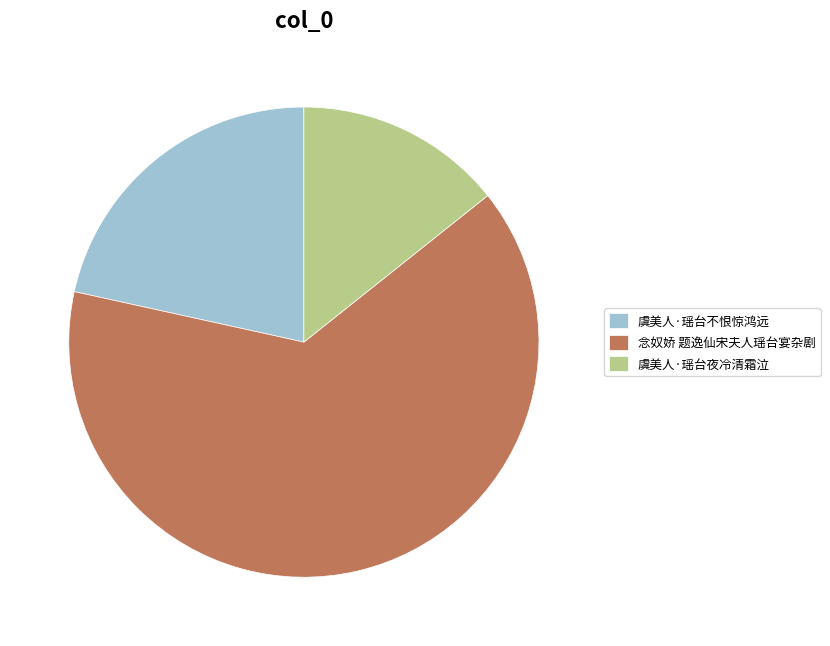

Do 虞美人·瑶台夜冷清霜泣 and 虞美人·瑶台不恨惊鸿远 together represent more than half of the pie?

No